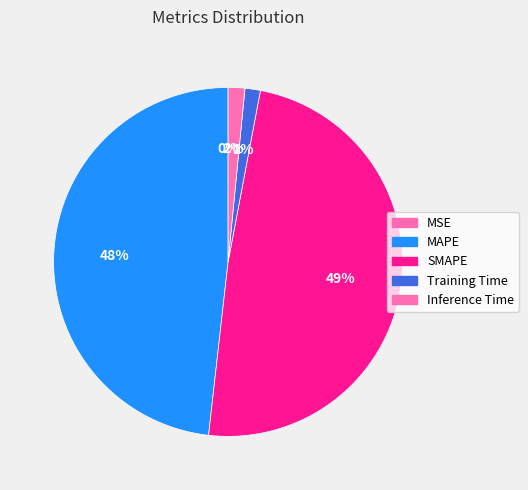

What is the change in value from MAPE to Training Time?

-2.4